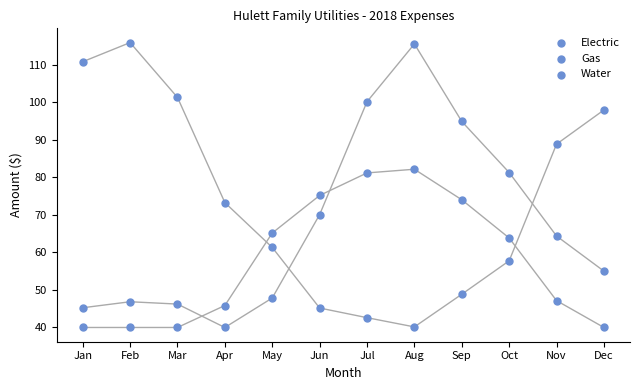

How many data points are displayed?

36